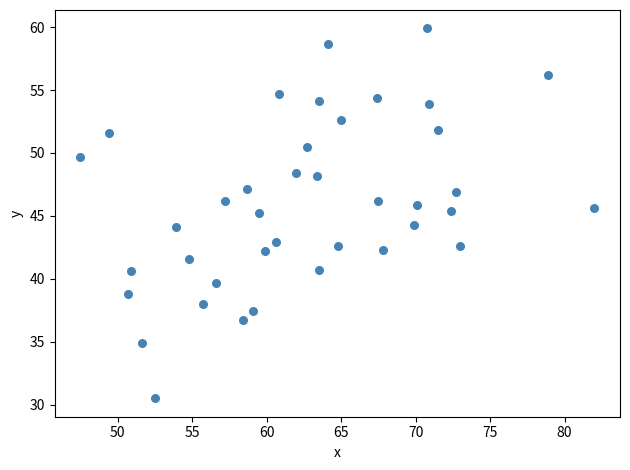

What is the range of X values (max minus min)?

34.5